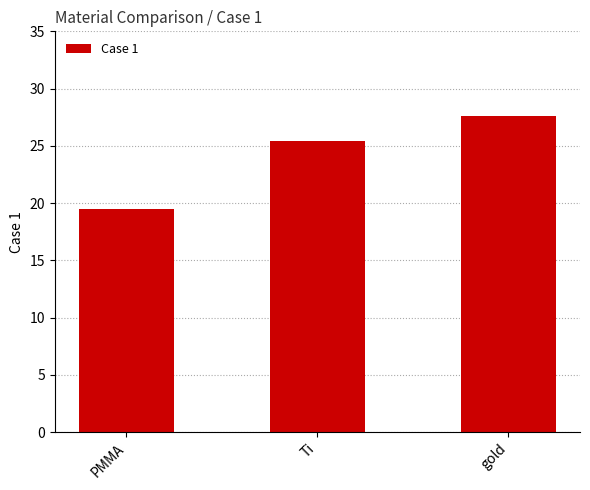

Approximately how many times larger is the value at PMMA compared to gold?

0.7